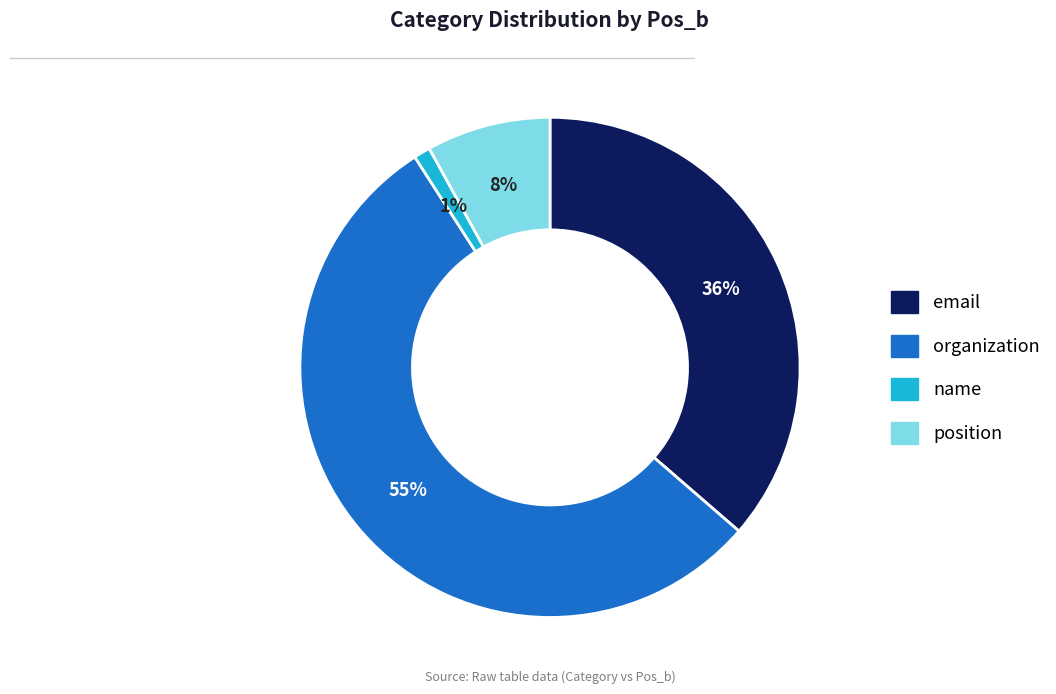

Which slice is the largest?

organization